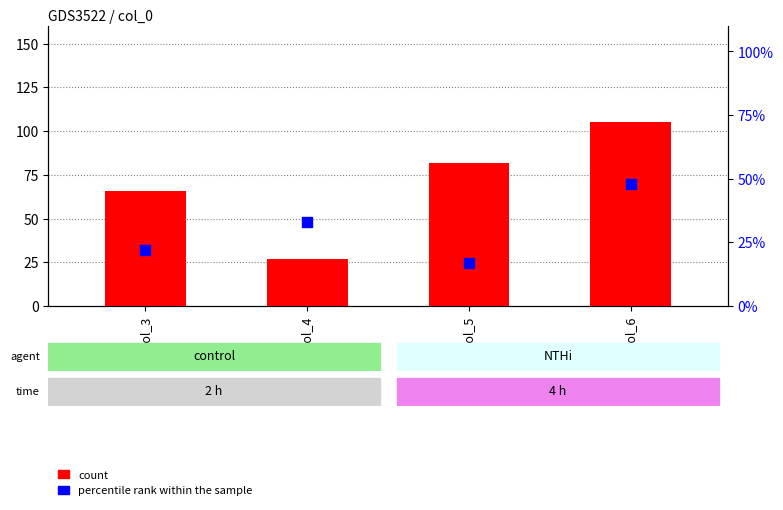

Which series contains the lowest Y value?

percentile rank within the sample